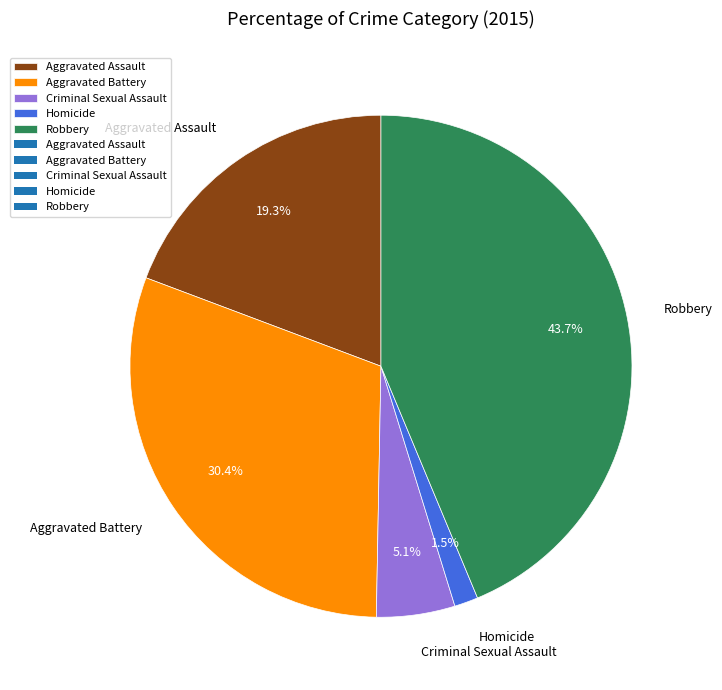

Between Aggravated Battery and Robbery, which is larger?

Robbery